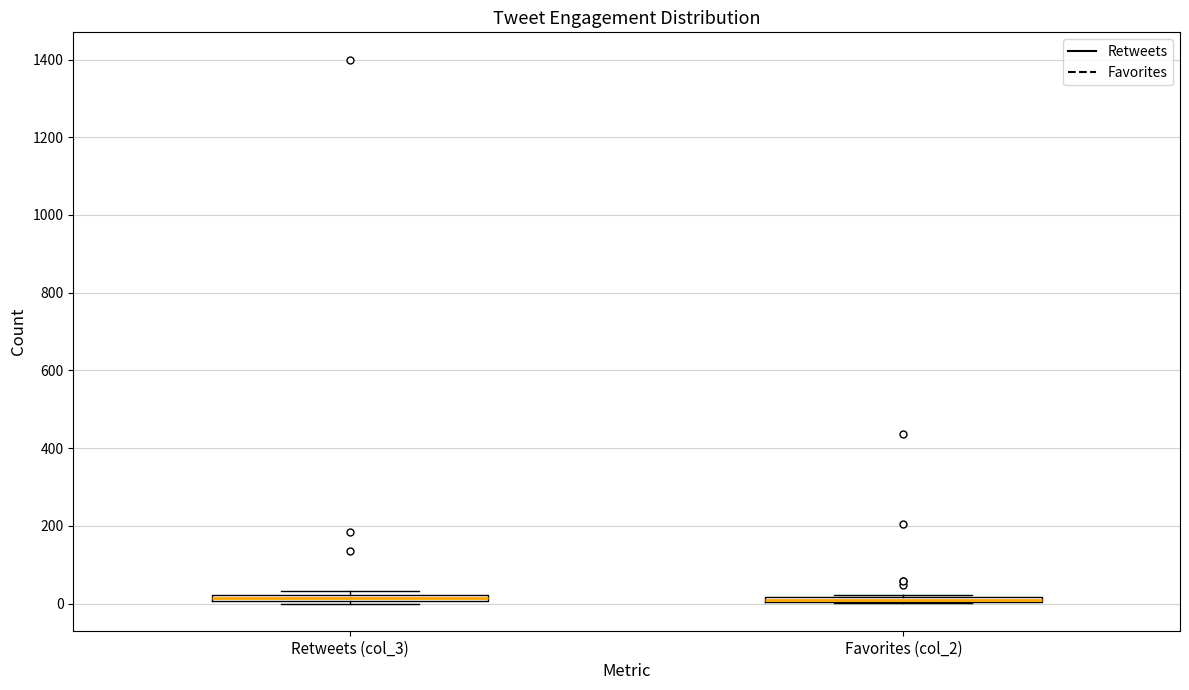

Where is the lower edge of the box for Favorites (col_2) on the y-axis? The values are not printed on the chart, so give them approximately, as read against the axis.

0